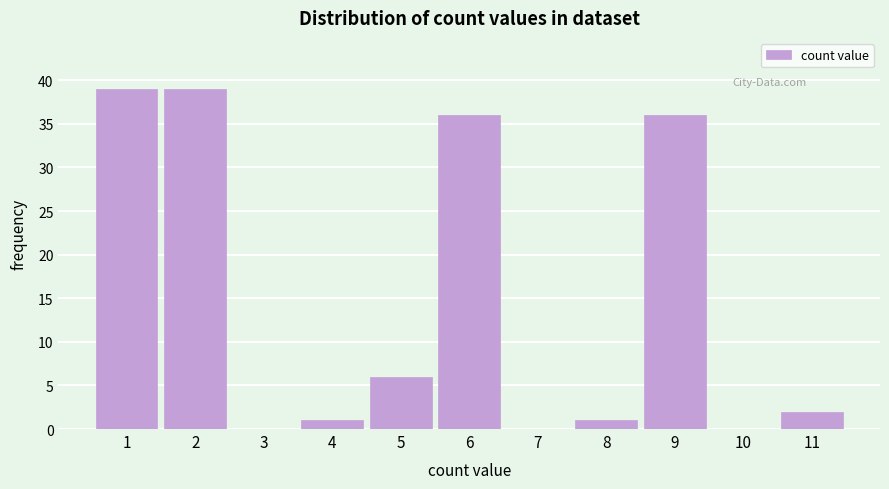

What is the height of the bar covering 1.5 to 2.5 on the x-axis? The values are not printed on the chart, so give them approximately, as read against the axis.

39